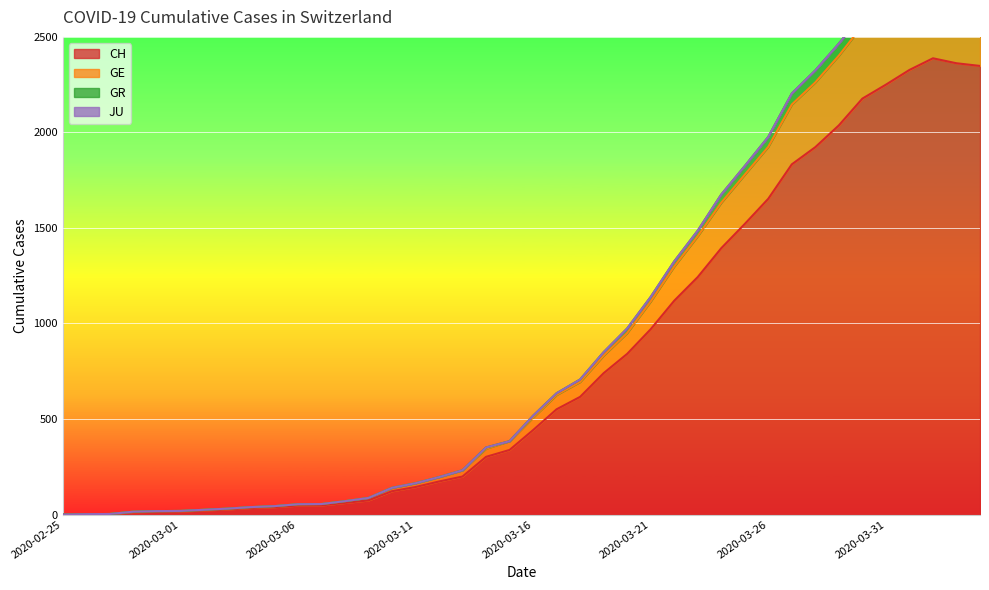

True or false: GR and GE intersect in this chart.

False